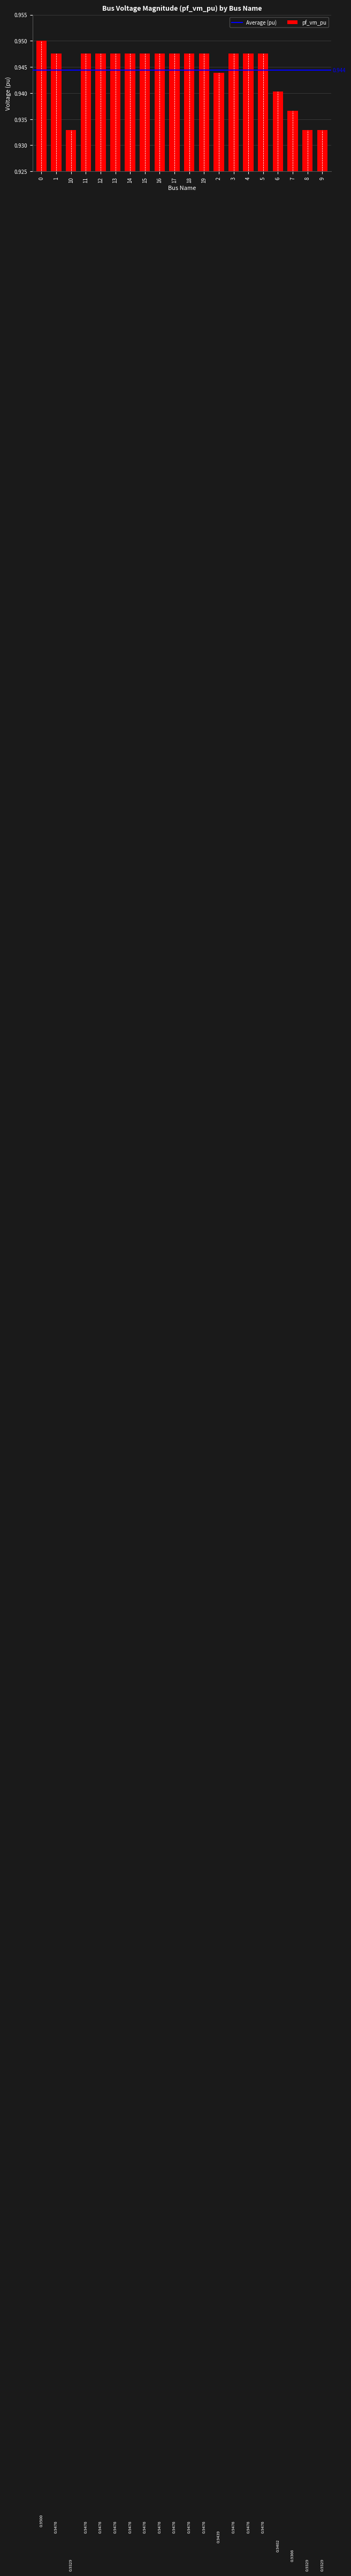

What position from the left is 18?

11